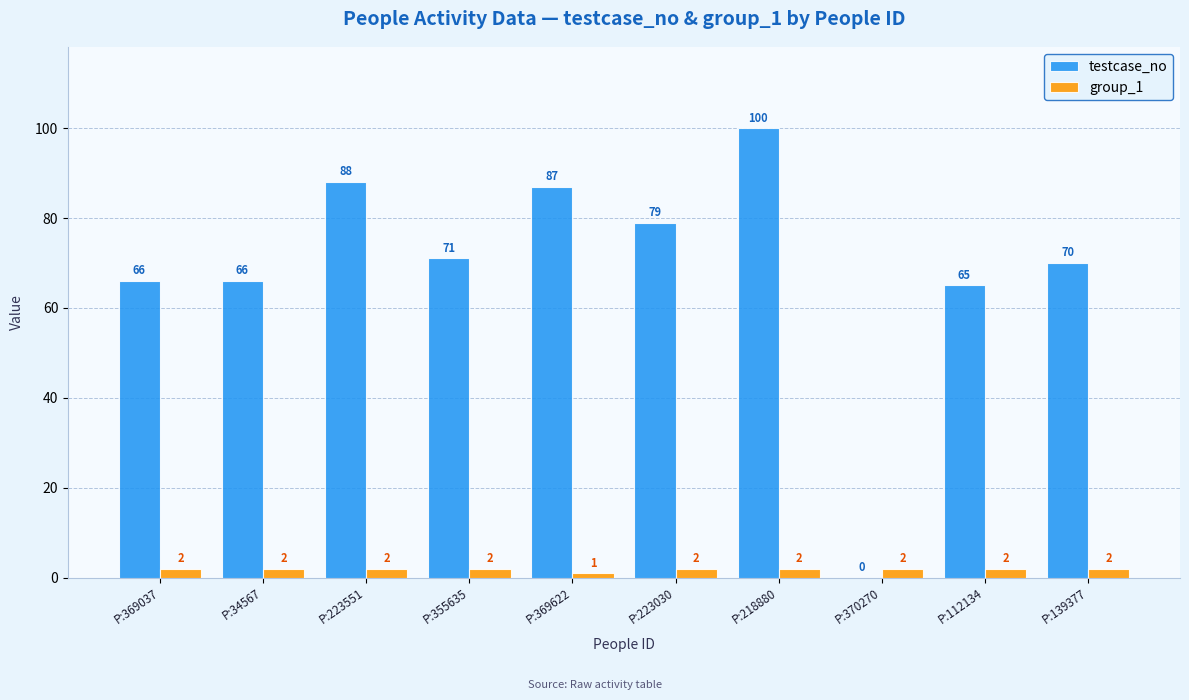

Count the group_1 values in the range 2 to 3.

9